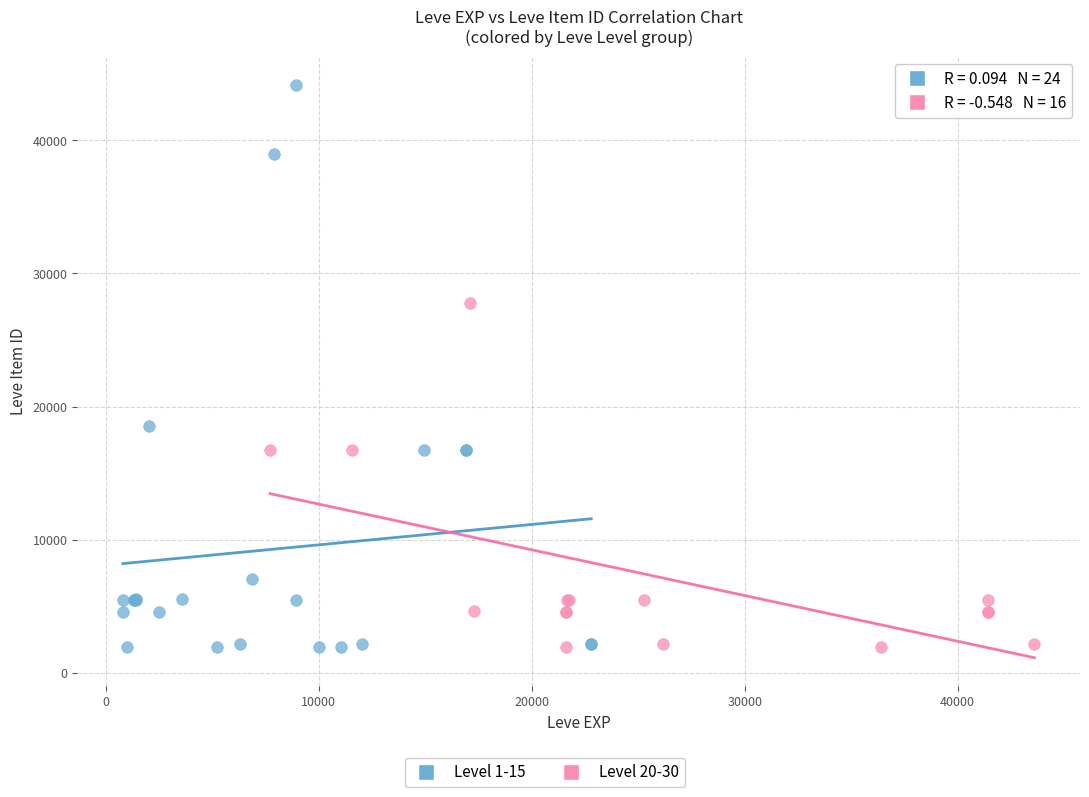

Which series contains the highest Y value?

Level 1-15